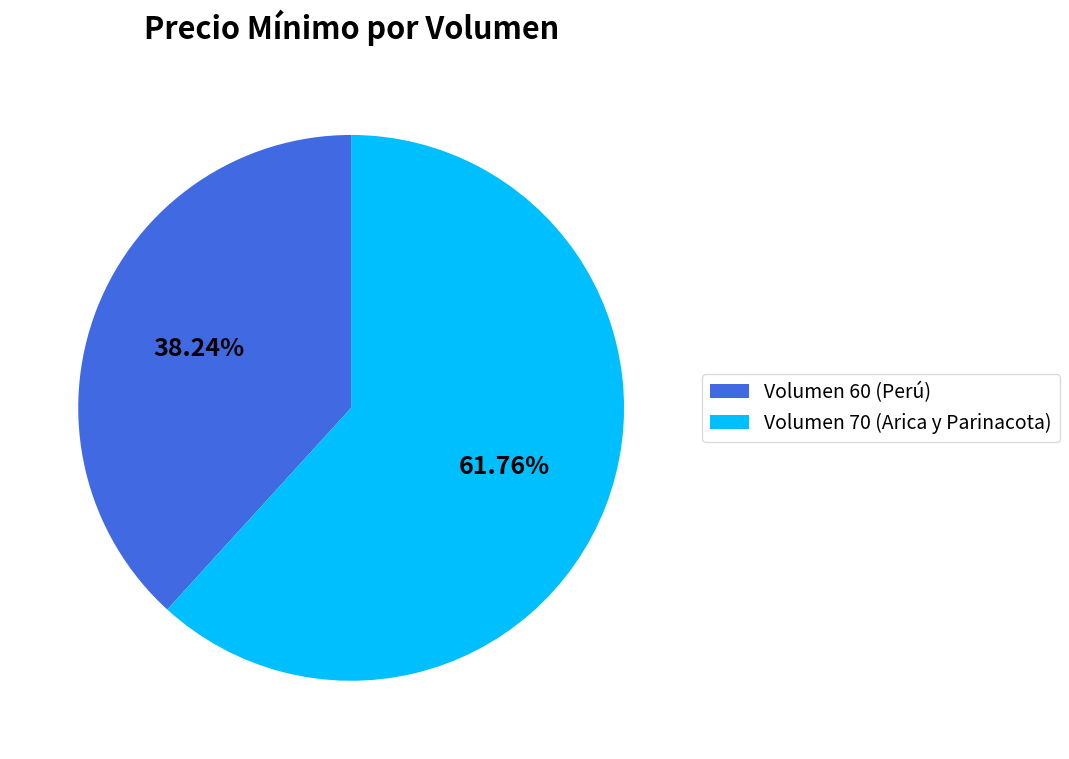

To the nearest percent, what is the average slice percentage?

50%